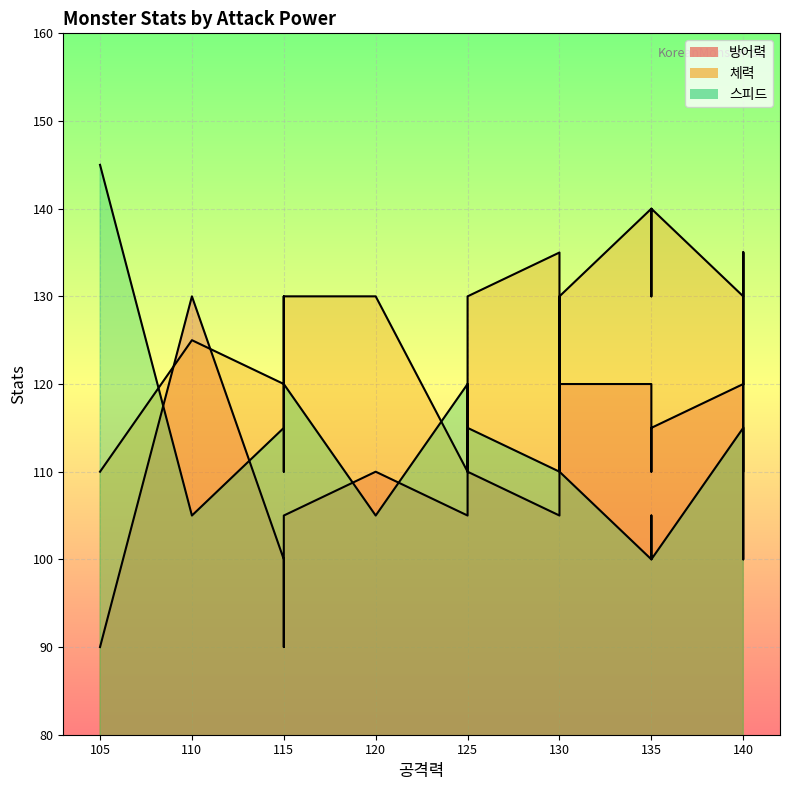

Reading right to left, extract all data points from this chart.

방어력: 115	110	120	105	120	120	90	105	100	130	120	90	115	130	100	105	110	110	105	120
체력: 140	130	135	130	130	130	110	120	135	125	140	110	140	120	120	135	130	130	110	130
스피드: 105	115	115	120	110	115	130	120	115	105	100	145	100	110	115	110	100	105	120	110